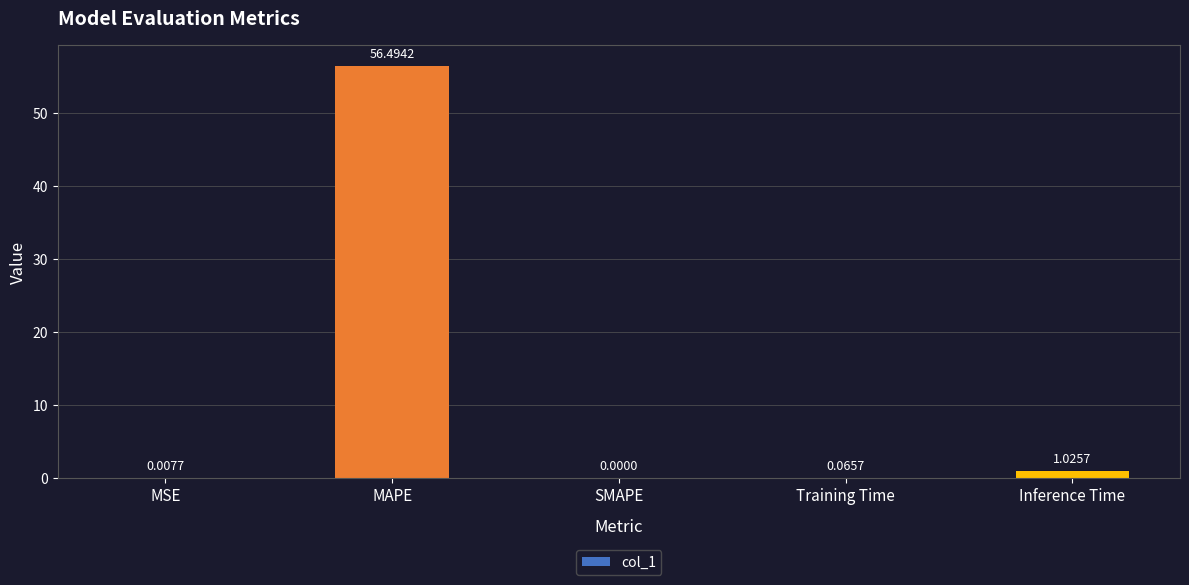

What is the sum of all values?

57.6